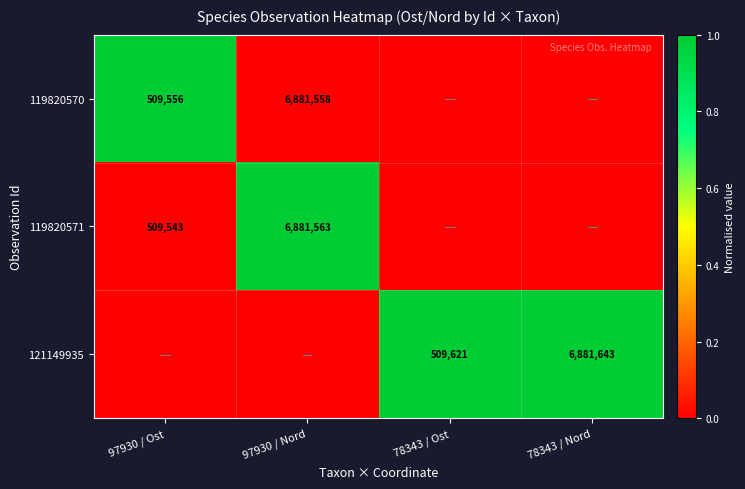

Is the value of 119820570 at 97930 / Nord greater than the value of 121149935 at 78343 / Nord?

No